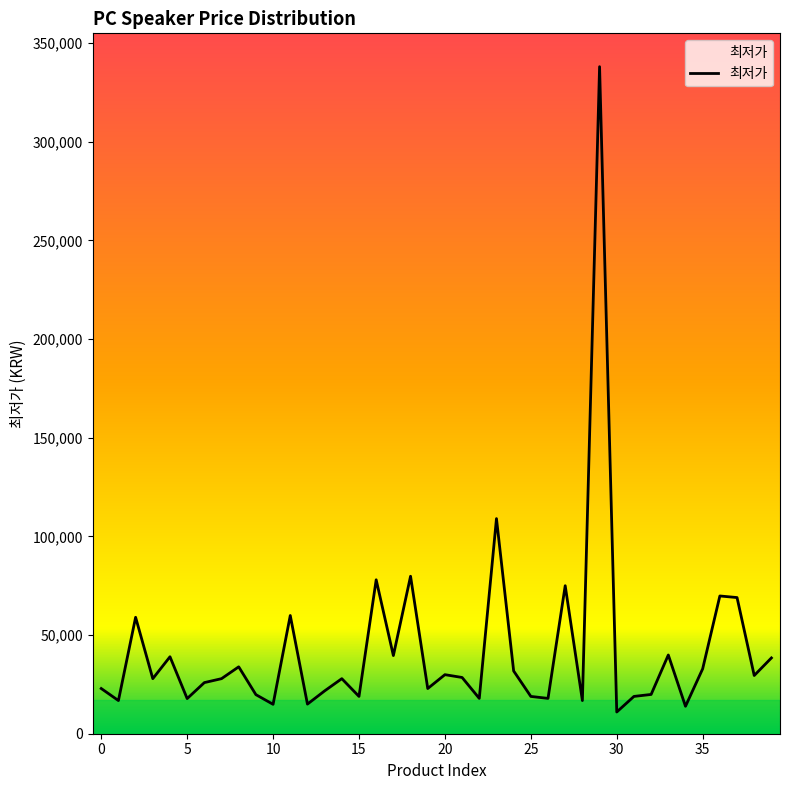

How many lines are shown in the chart?

1